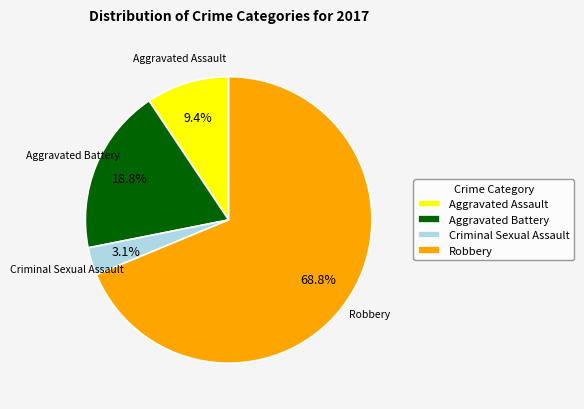

Is there any slice that represents more than half of the pie?

Yes